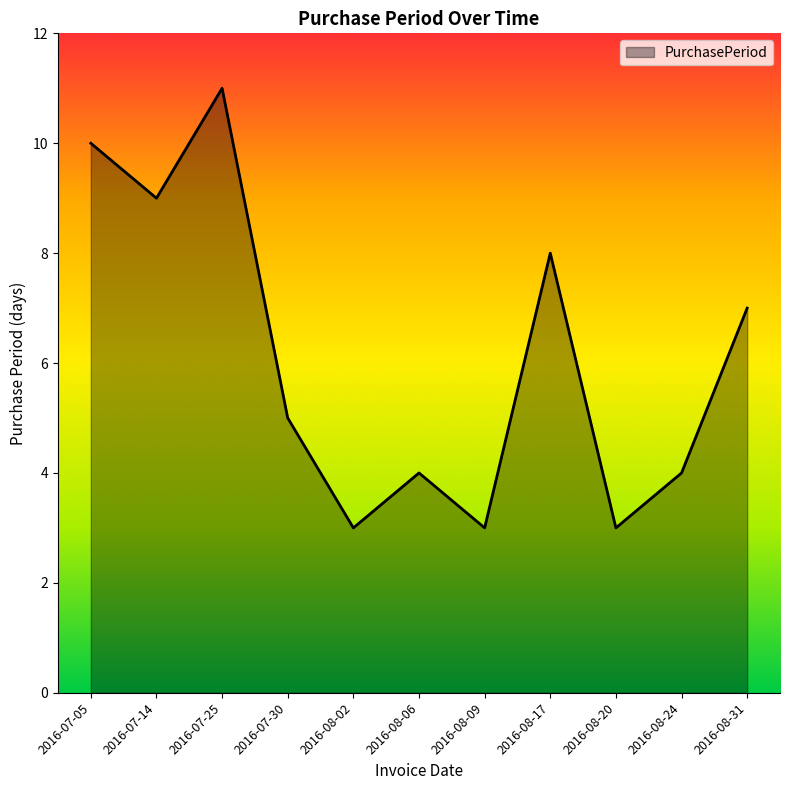

What position from the right is 2016-08-06?

6